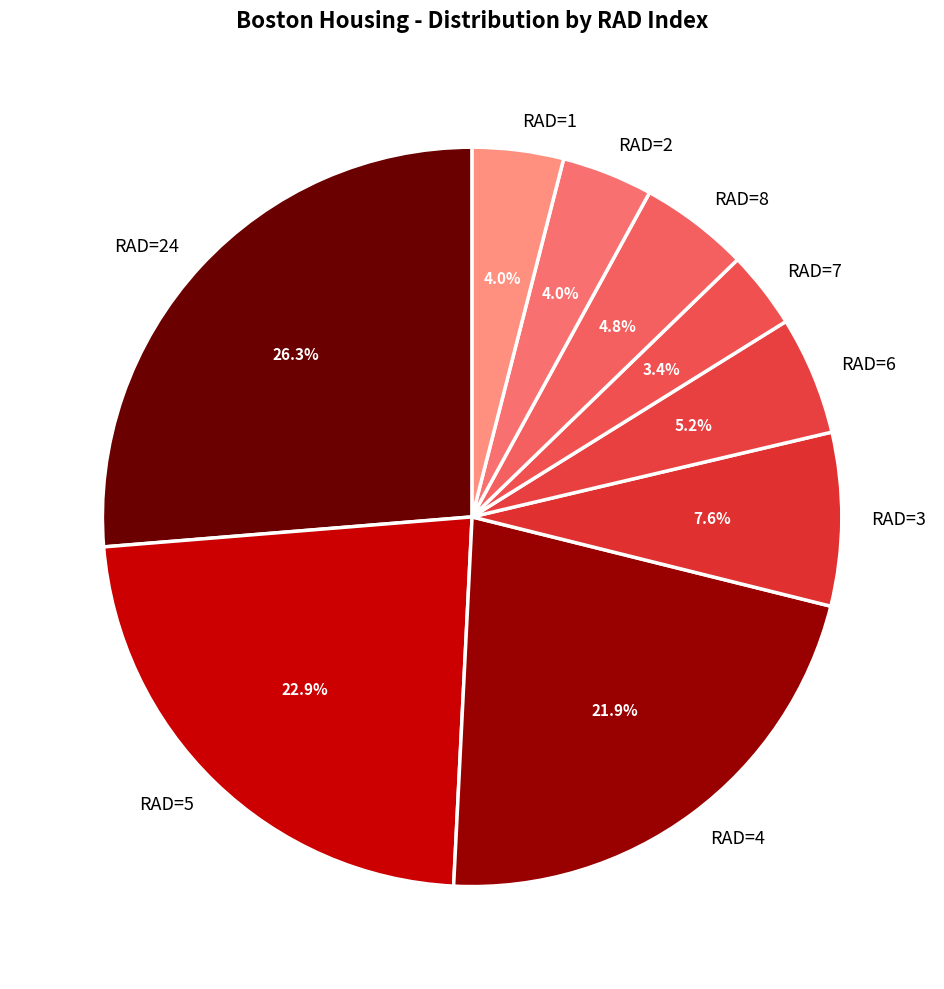

What portion of the pie excludes RAD=2?

96.0%